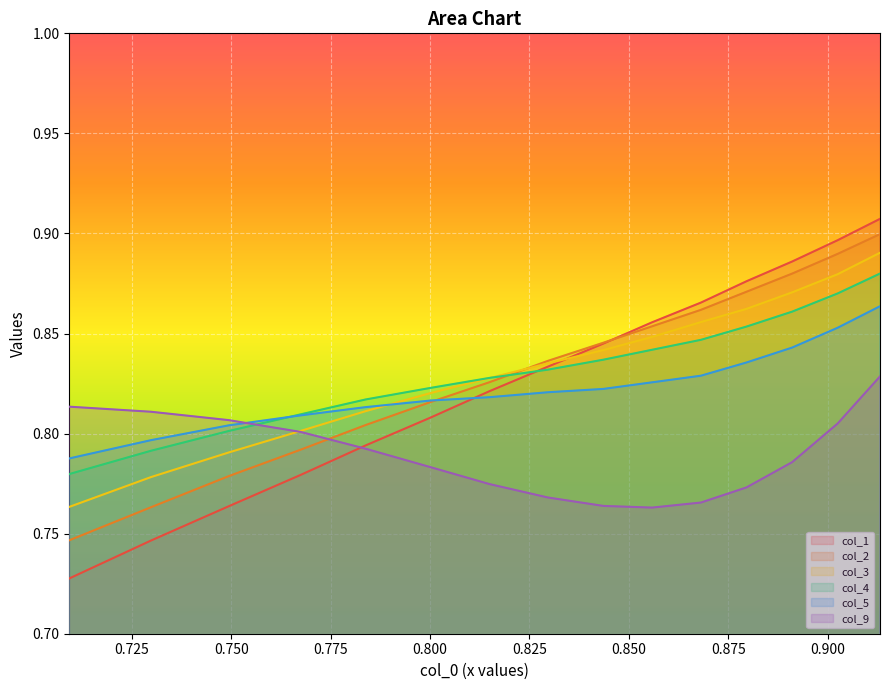

Which series has the widest spread of values?

col_1